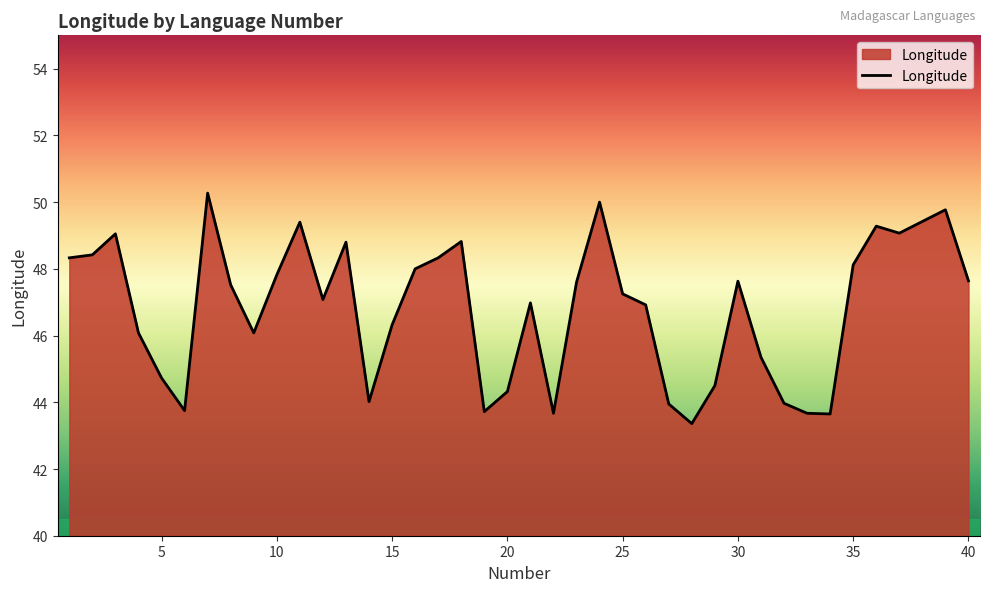

What is the sum of all values?

1872.7